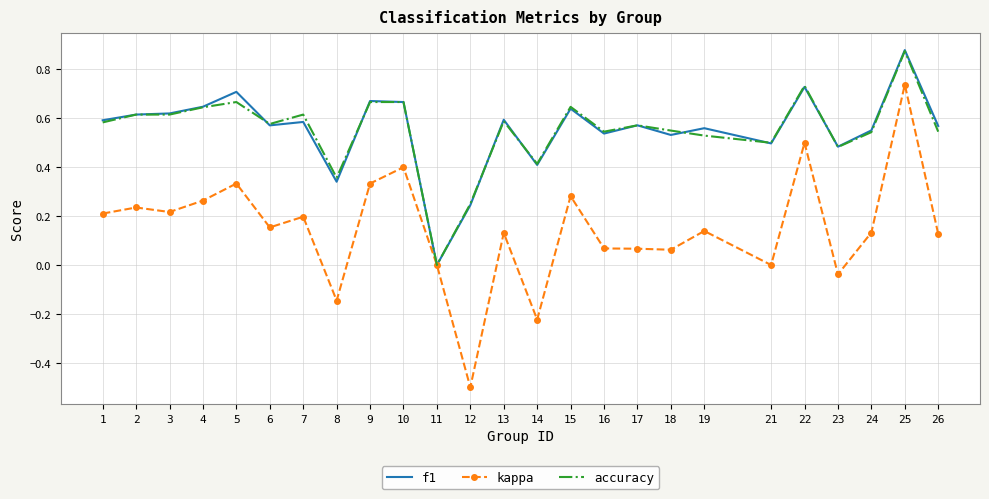

Is the value of kappa at 26 greater than the value of f1 at 14?

No